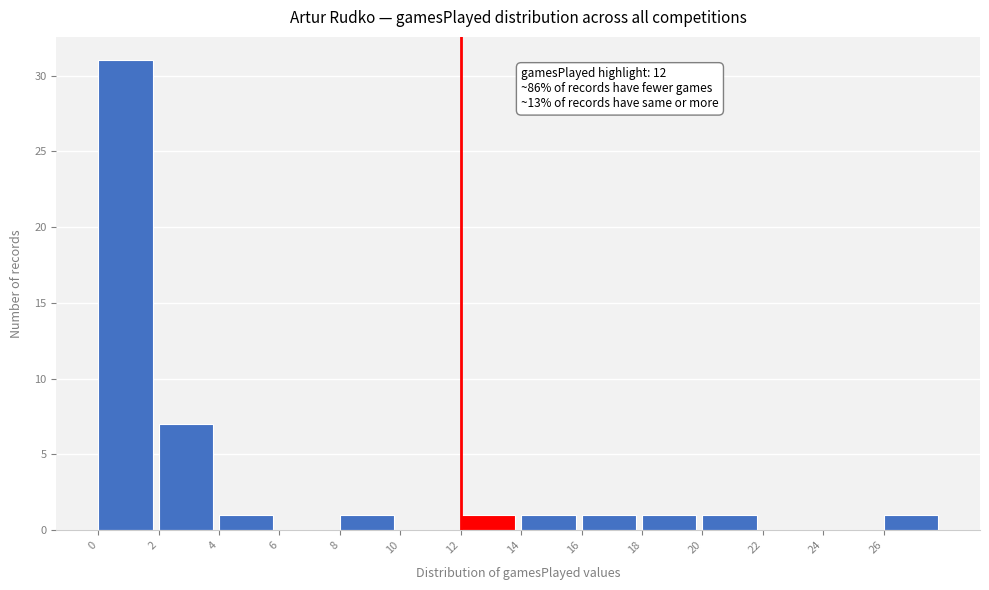

Over which range of the x-axis is the bar tallest?

0 to 2